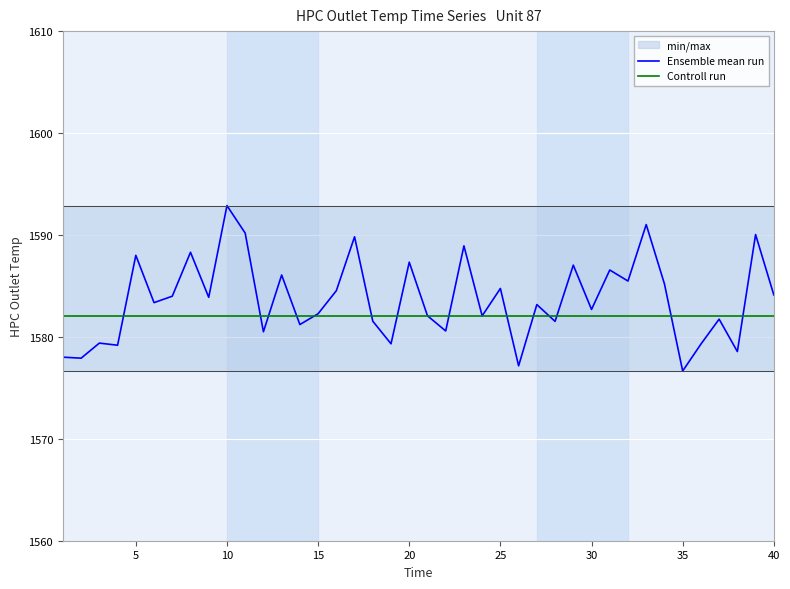

How many interior local peaks does the Ensemble mean run series have?

15